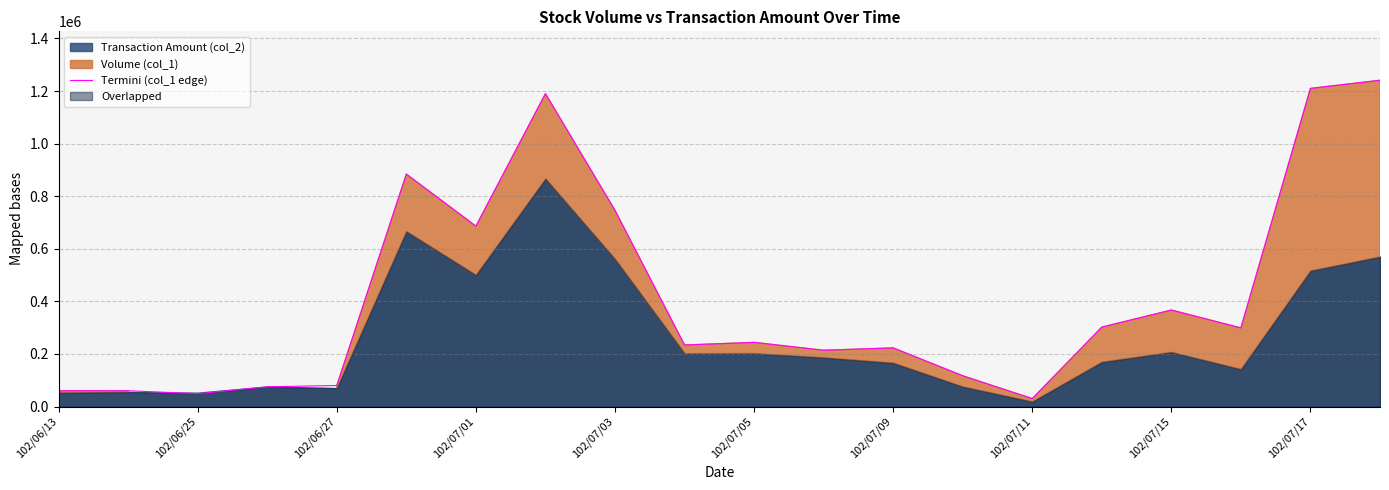

What is the maximum value for Termini (col_1 edge)?

1241000